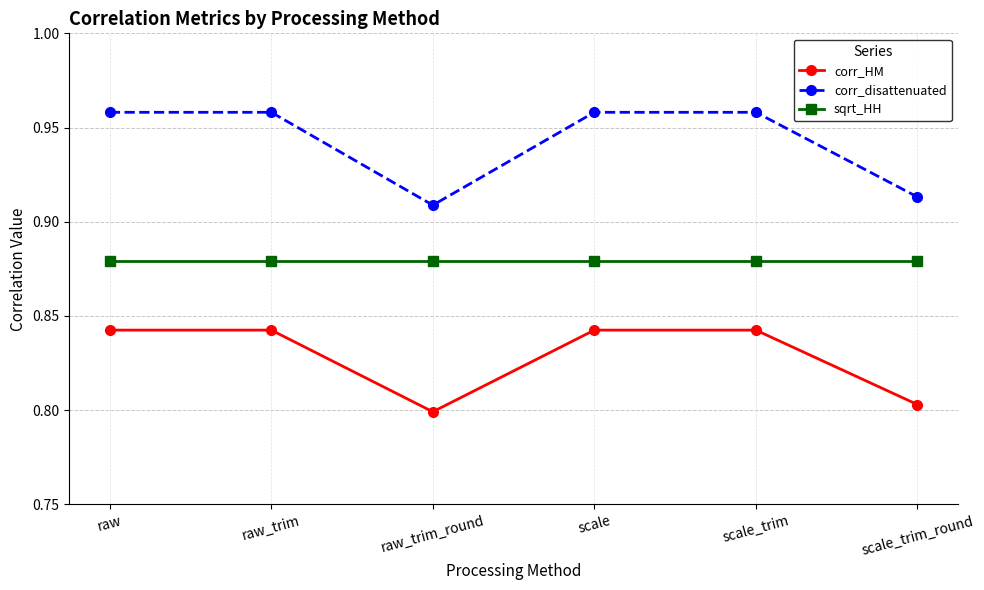

Which series has the widest spread of values?

corr_disattenuated